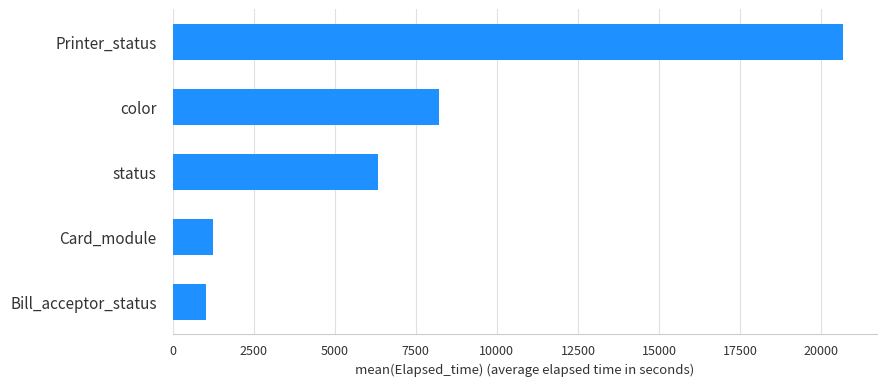

Reading bottom to top, transcribe all the data shown in this chart.

Bill_acceptor_status=1037.5	Card_module=1247.1	status=6335.7	color=8226.6	Printer_status=20679.0